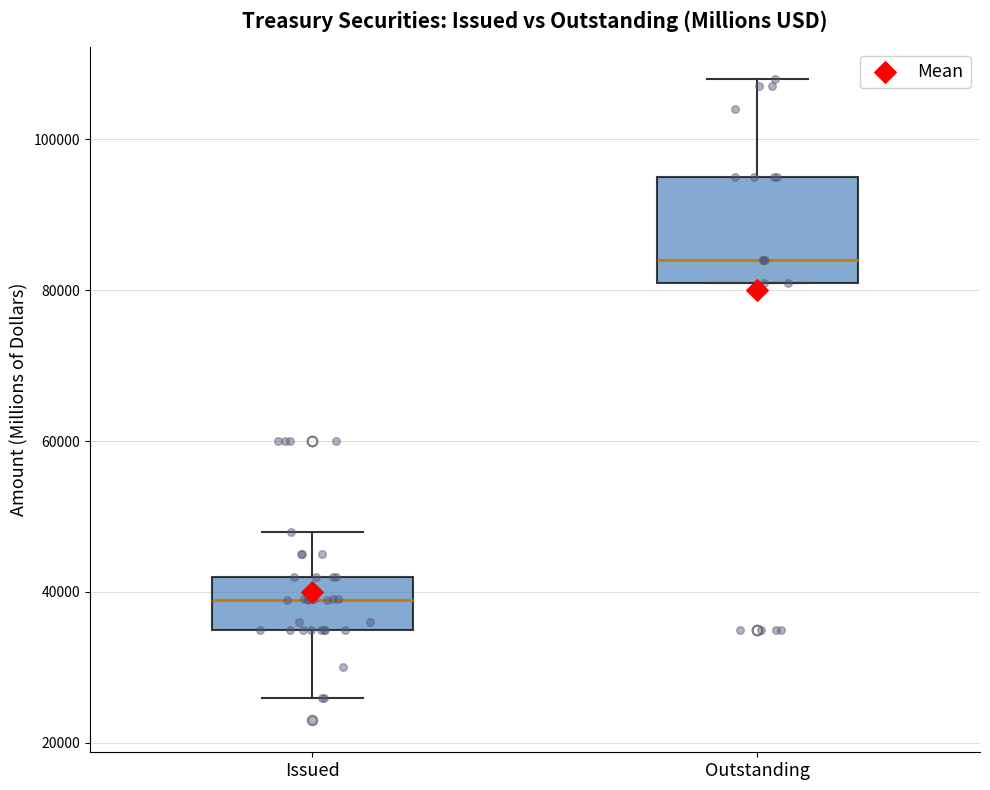

Where does the upper whisker of the box for Outstanding end on the y-axis? The values are not printed on the chart, so give them approximately, as read against the axis.

108000